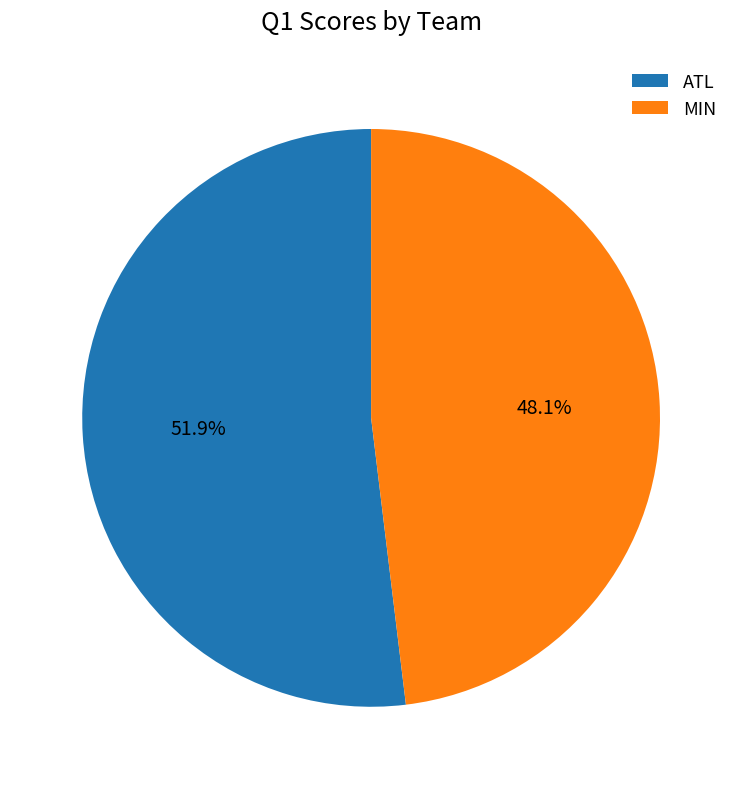

What is the majority slice?

ATL